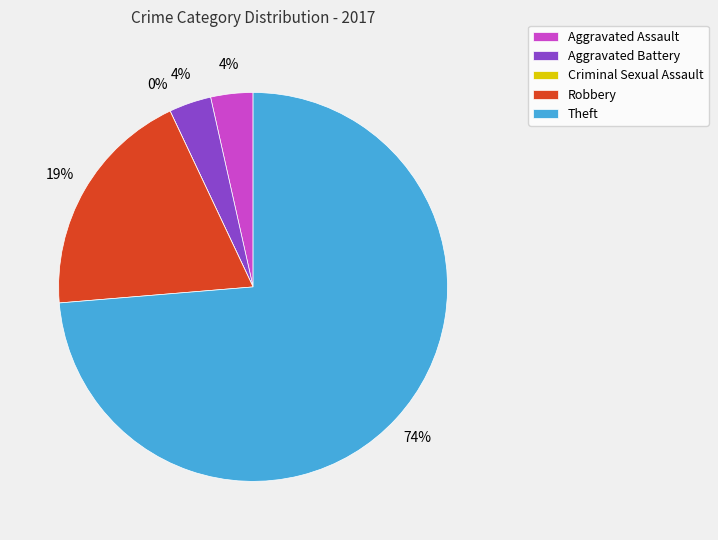

True or false: Robbery accounts for 30% of the total.

False